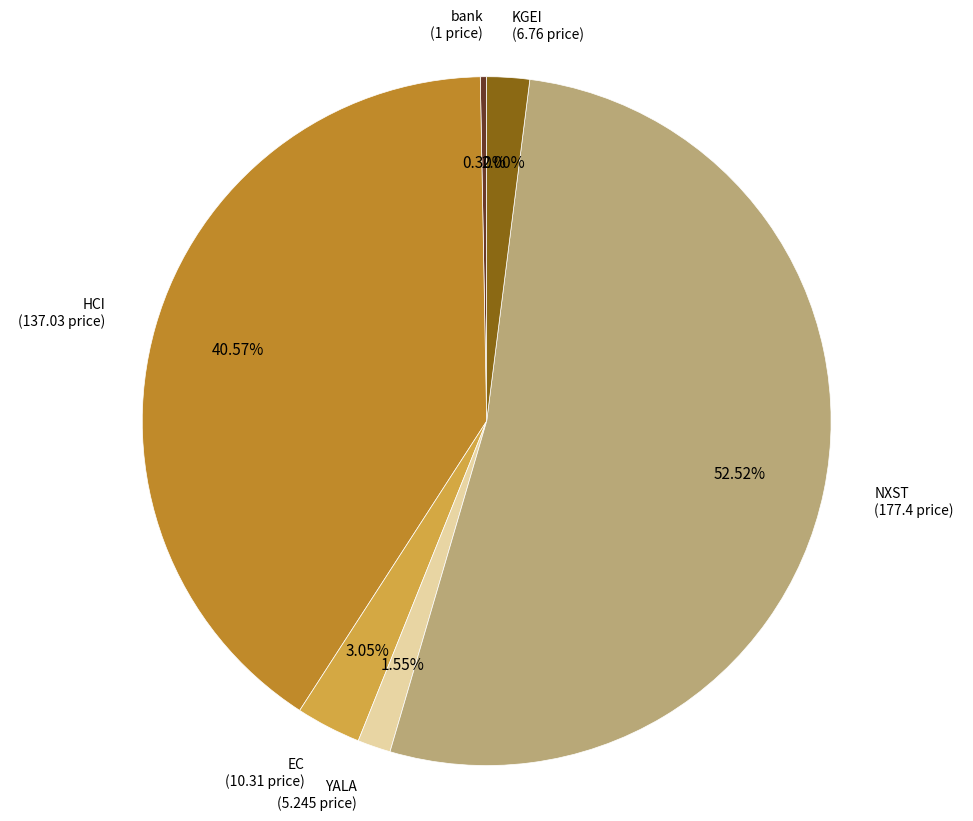

True or false: NXST accounts for 46% of the total.

False